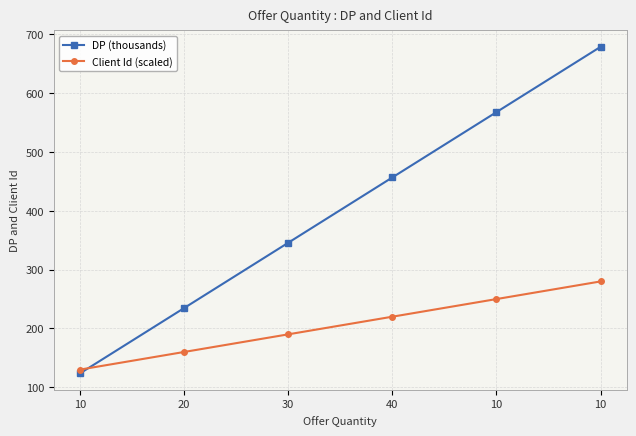

Reading left to right, transcribe all the data shown in this chart.

DP (thousands): 123.5	234.6	345.7	456.8	567.9	679.0
Client Id (scaled): 130.0	160.0	190.0	220.0	250.0	280.0